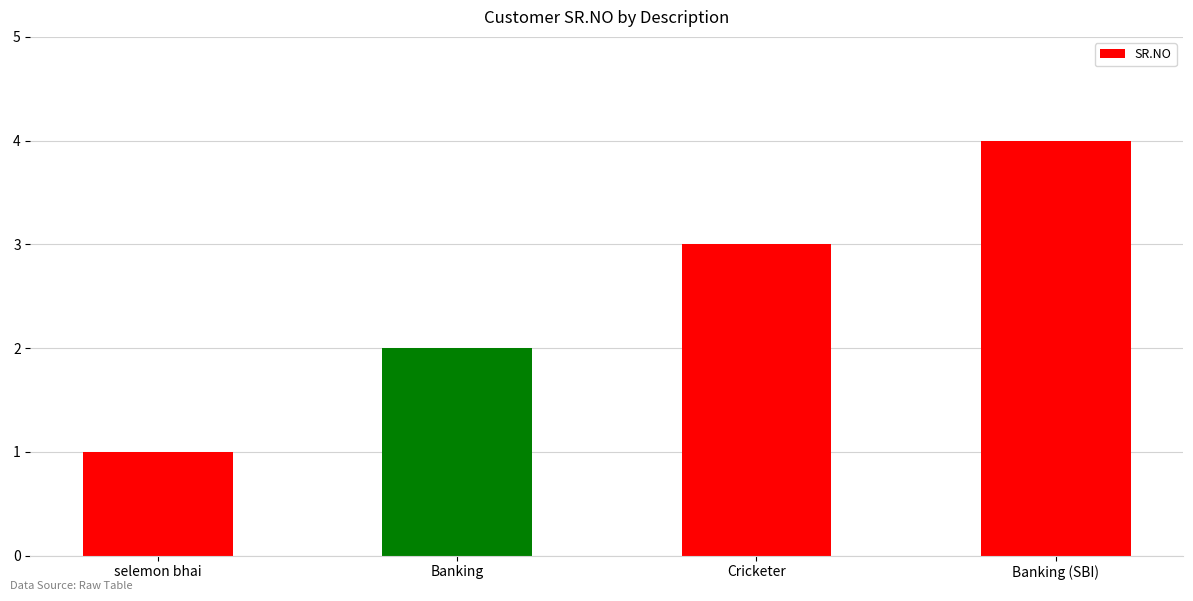

Is it true that the value at Banking (SBI) is 6?

False